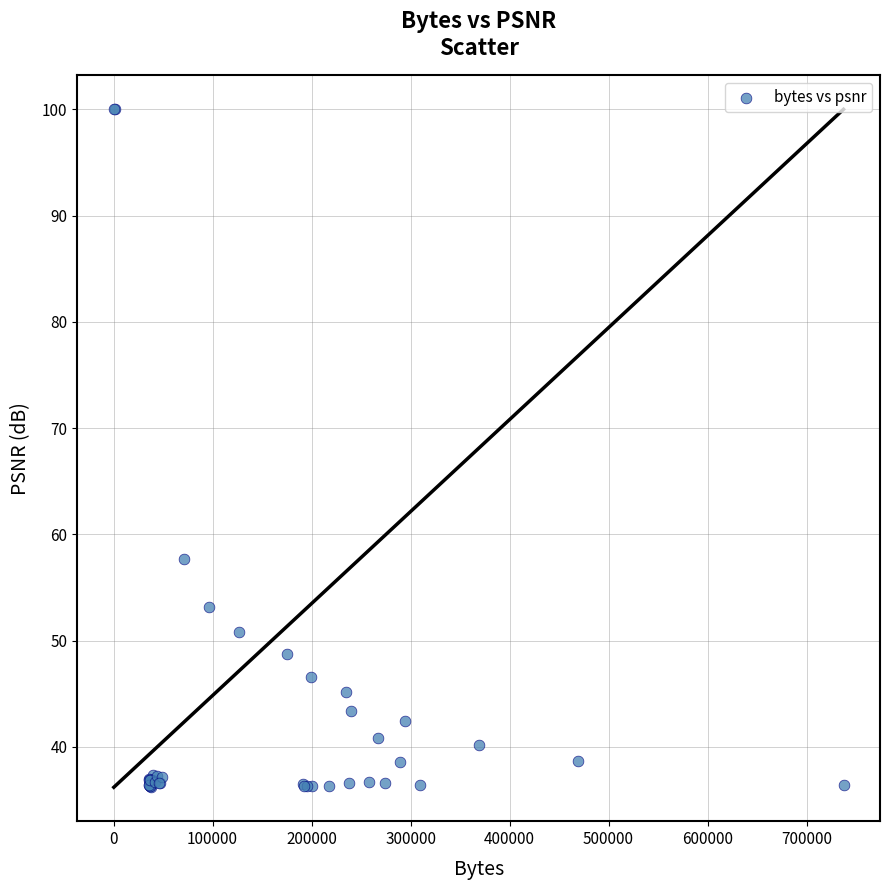

What Y value in the scatter plot is closest to 68?

57.7